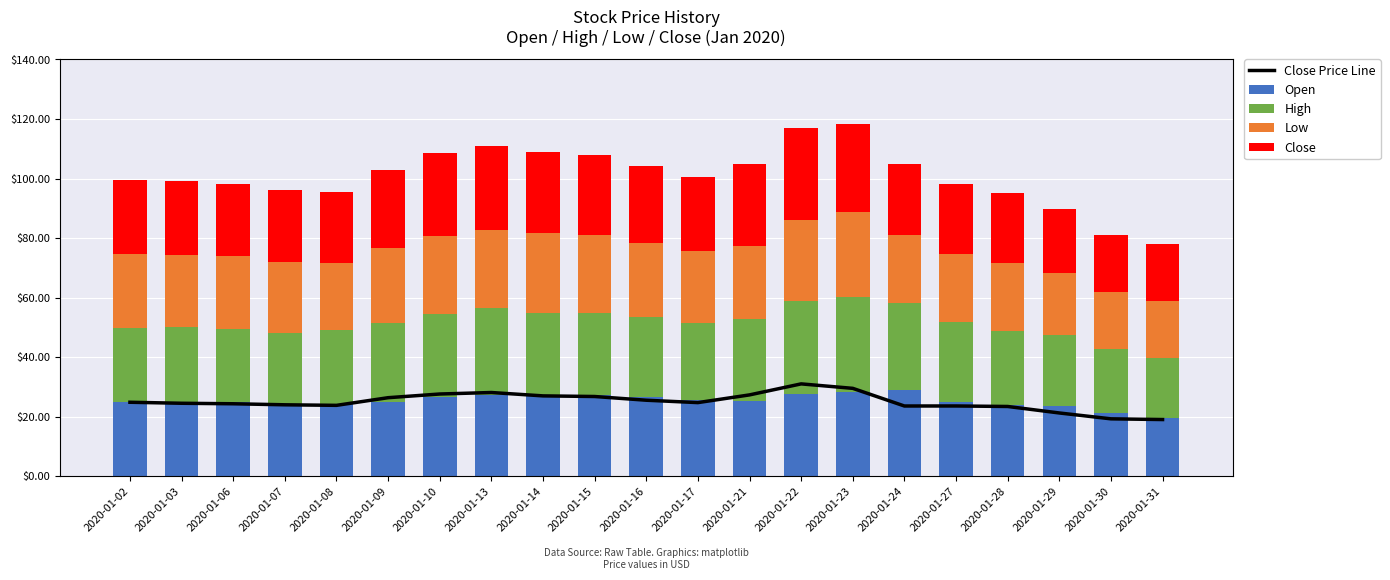

What is the total value across all series at 2020-01-14?

135.9